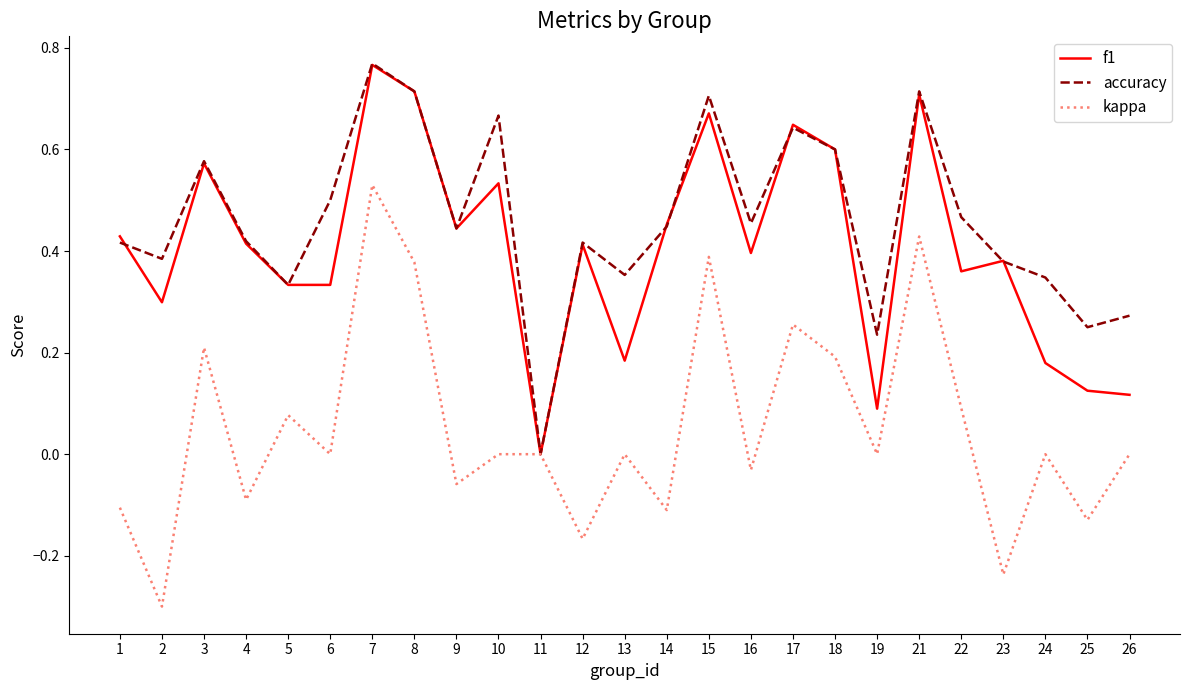

The f1 series shows 0.2 at 23. True or false?

False